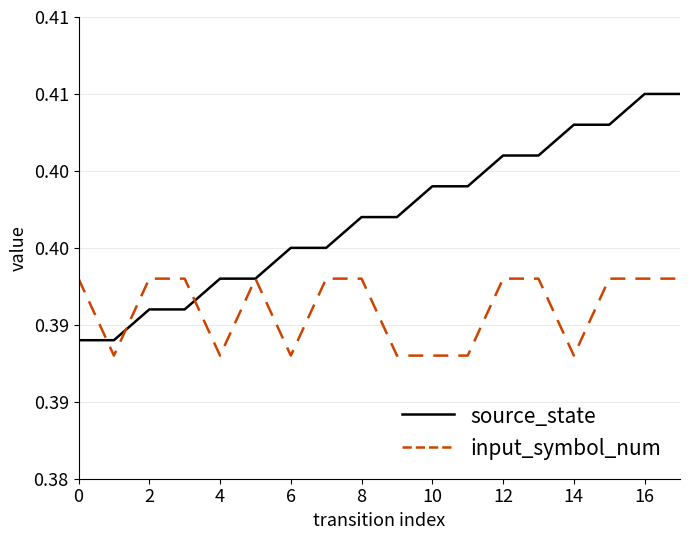

What are all the series names shown in the legend?

source_state, input_symbol_num